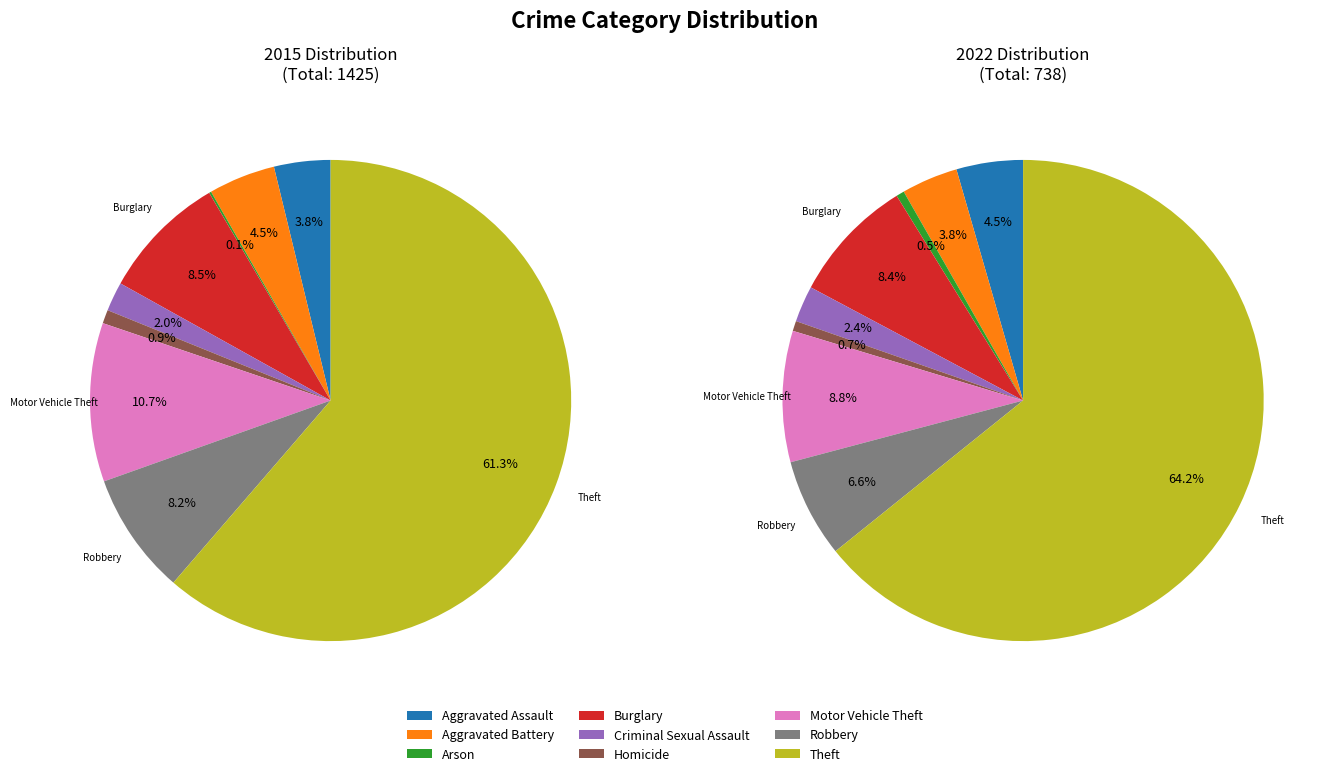

Is Theft the majority of the pie?

Yes